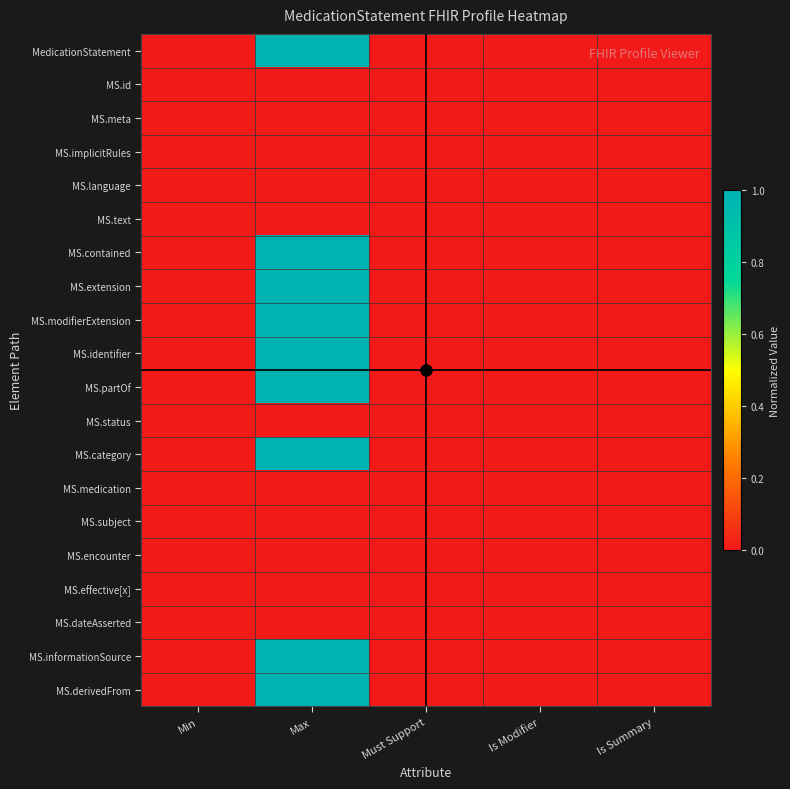

How many series are shown in this chart?

20